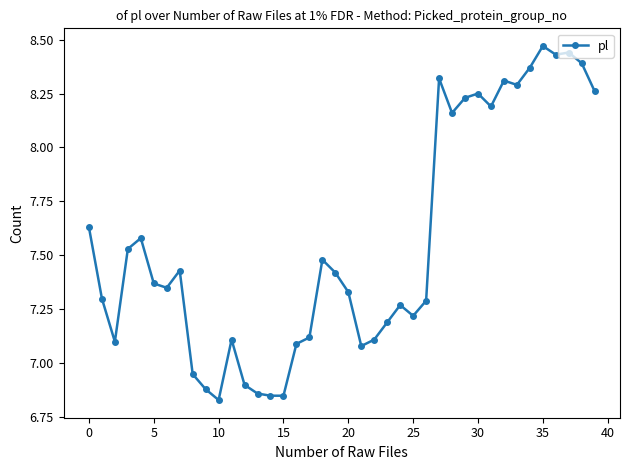

True or false: there are more than 1 points higher than both neighbors.

True